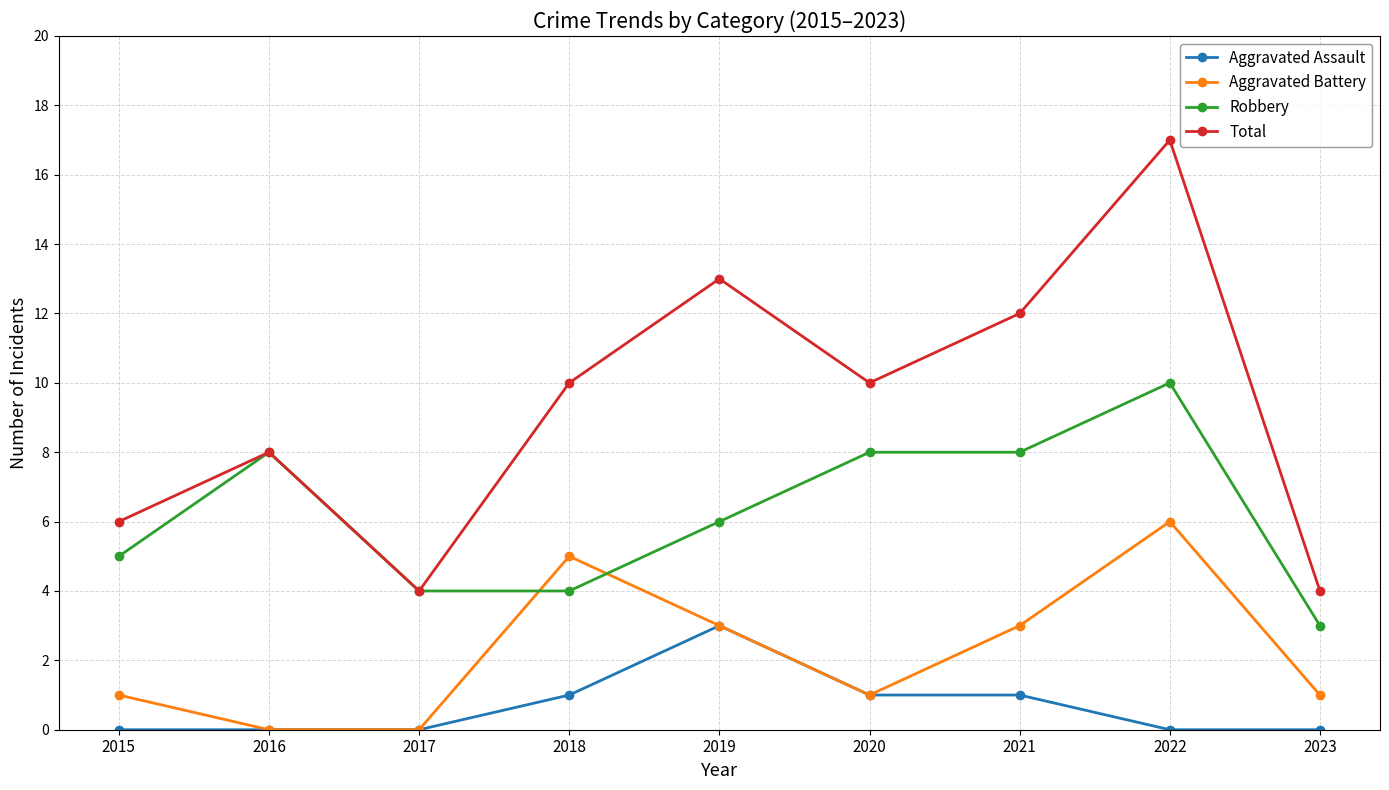

Reading left to right, transcribe all the data shown in this chart.

Aggravated Assault: 0	0	0	1	3	1	1	0	0
Aggravated Battery: 1	0	0	5	3	1	3	6	1
Robbery: 5	8	4	4	6	8	8	10	3
Total: 6	8	4	10	13	10	12	17	4